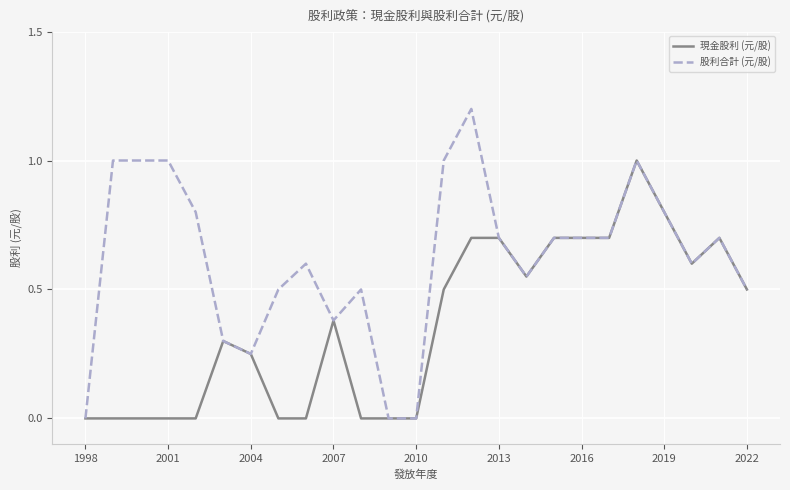

Rank the series by their average value, from lowest to highest.

現金股利 (元/股), 股利合計 (元/股)